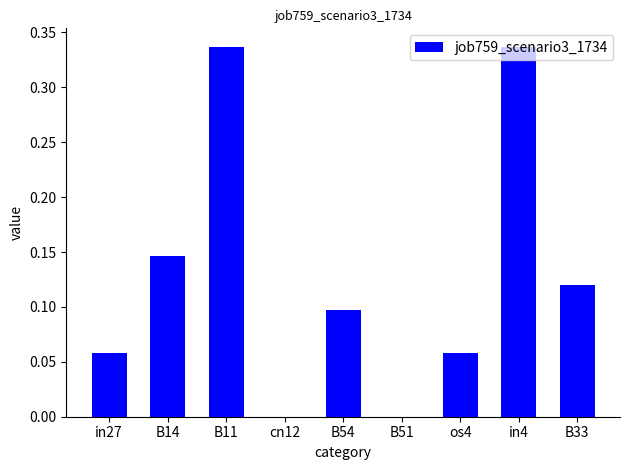

The chart shows a value of 0.1 at B14. True or false?

True